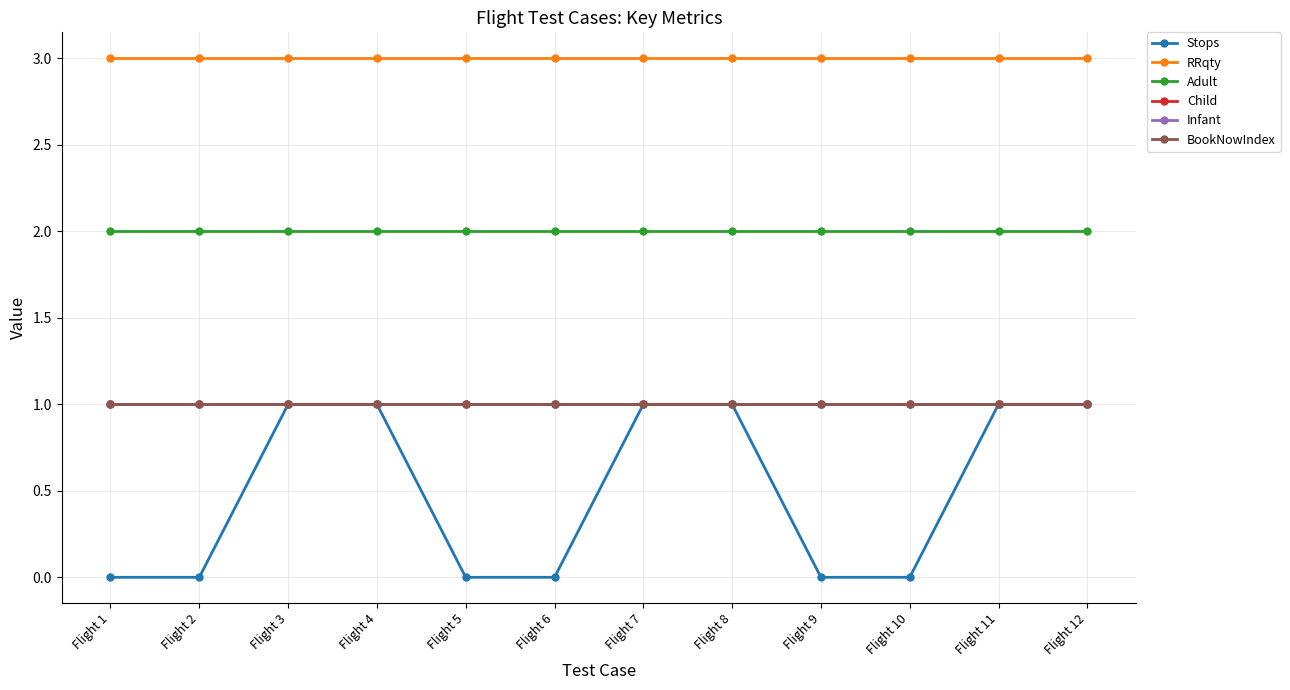

What is the value of the RRqty point at the 4th from the left?

3